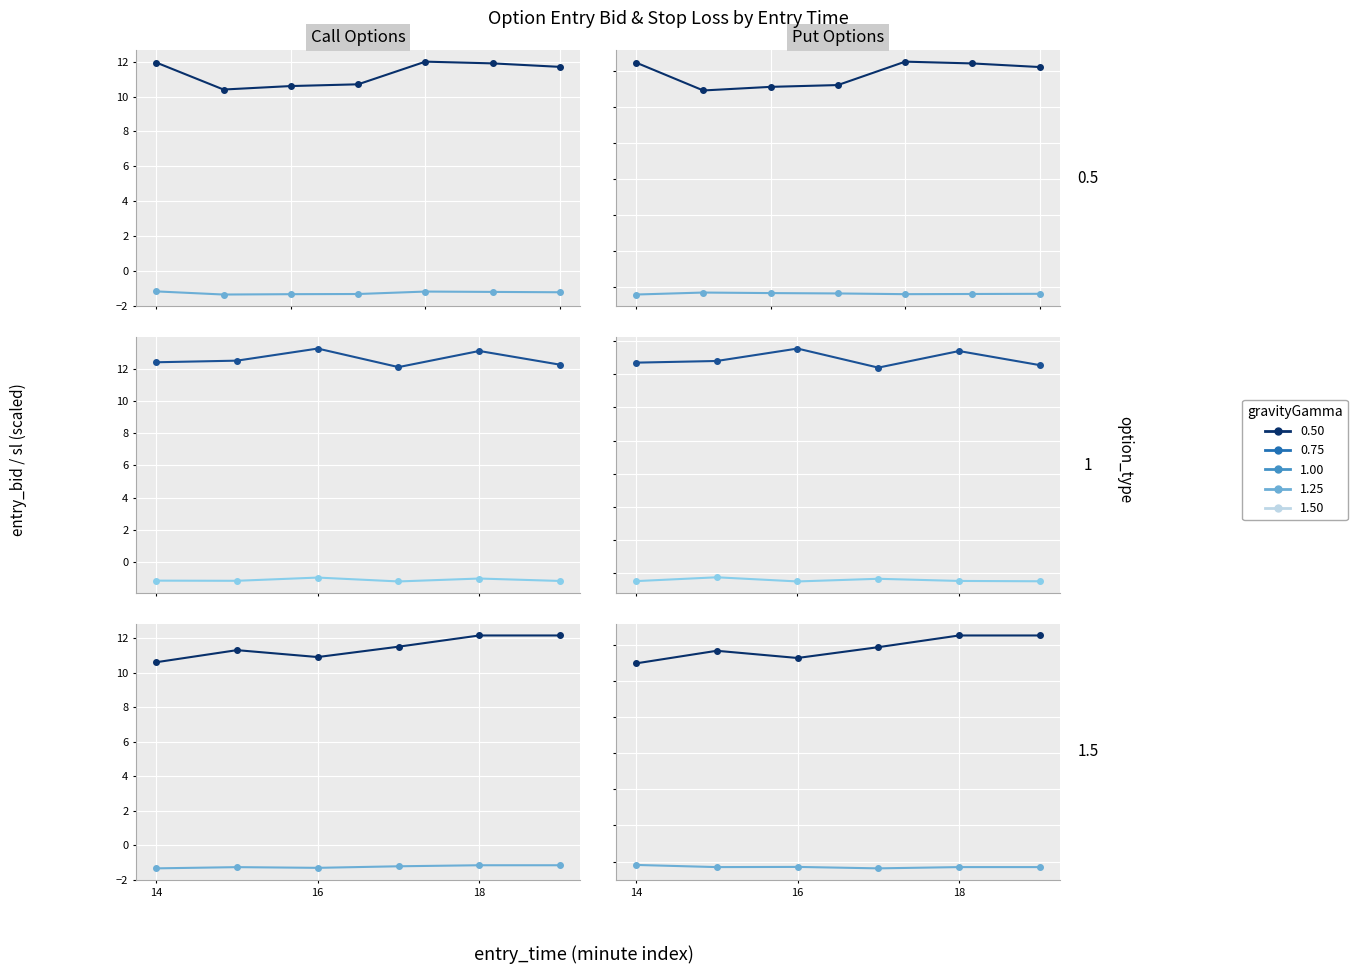

True or false: entry_bid has more than 2 interior local peaks.

False